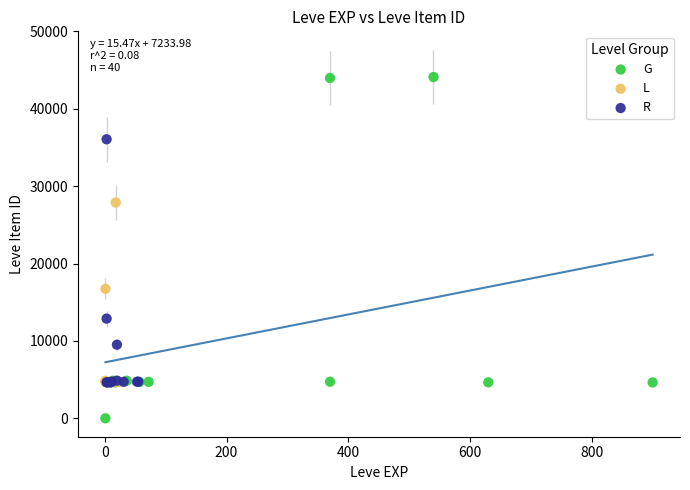

Which series contains the lowest Y value?

G